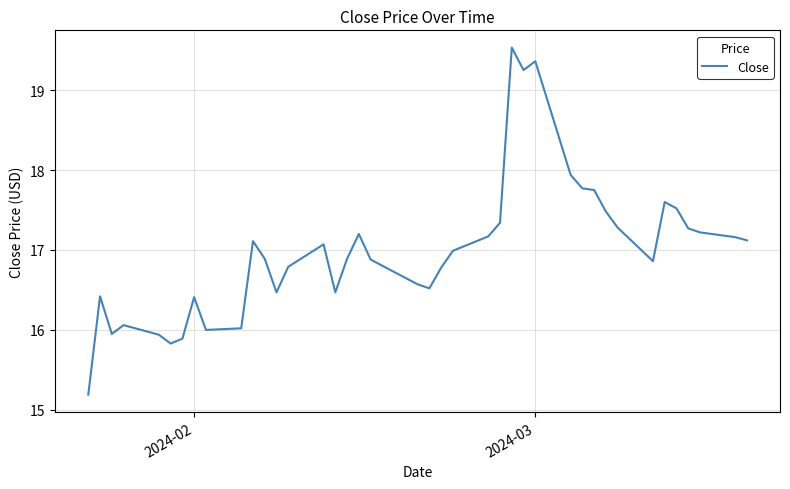

What is the smallest value displayed?

15.2